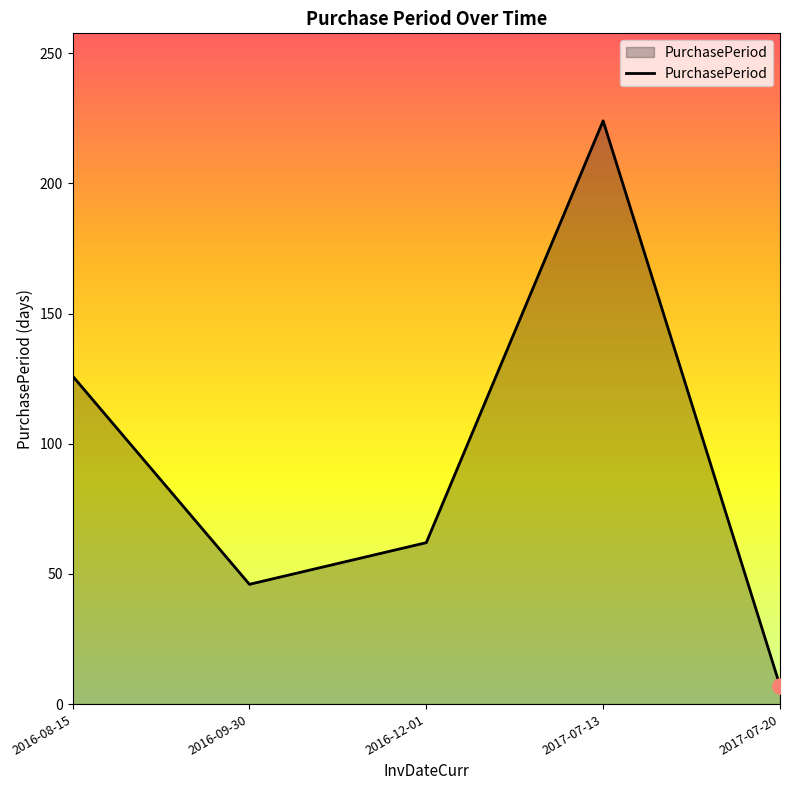

Which has a higher value, 2016-09-30 or 2016-08-15?

2016-08-15